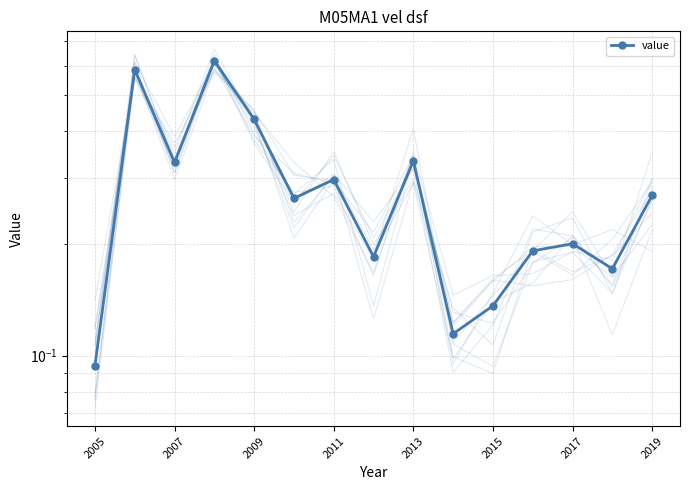

Is this an area chart (filled region under the line)?

No